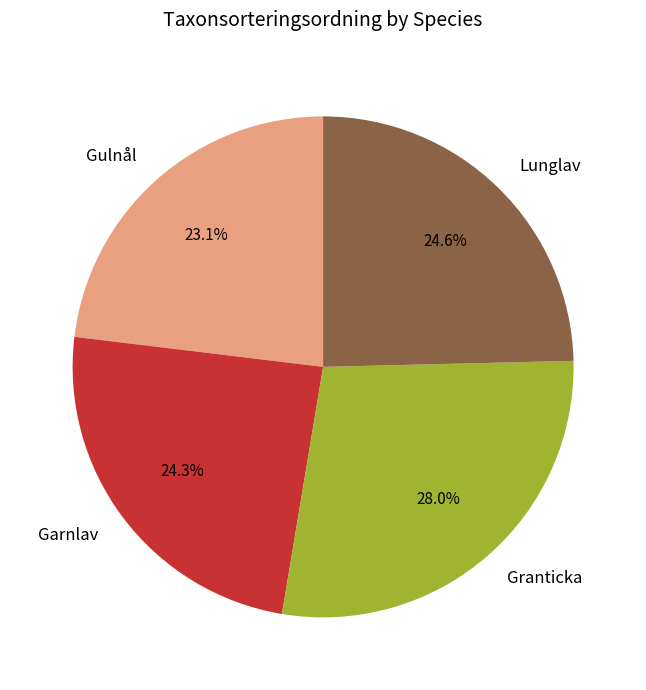

True or false: Gulnål accounts for 31% of the total.

False